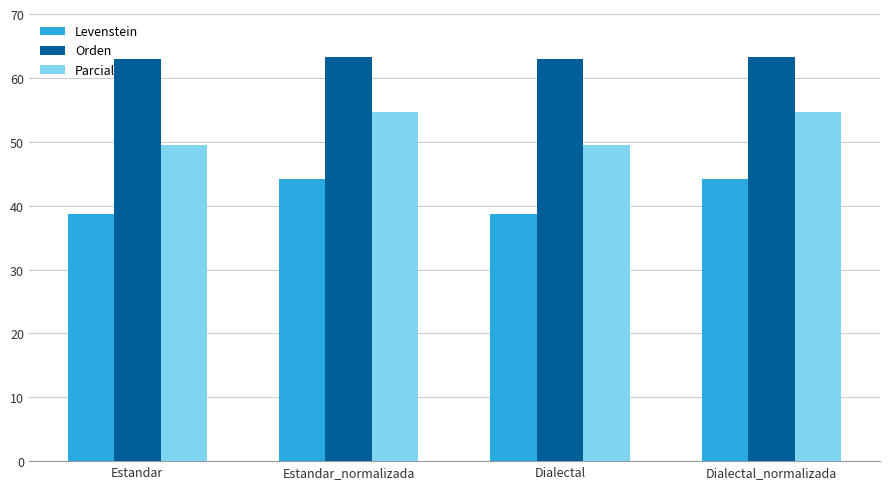

What is the greatest value displayed?

63.3